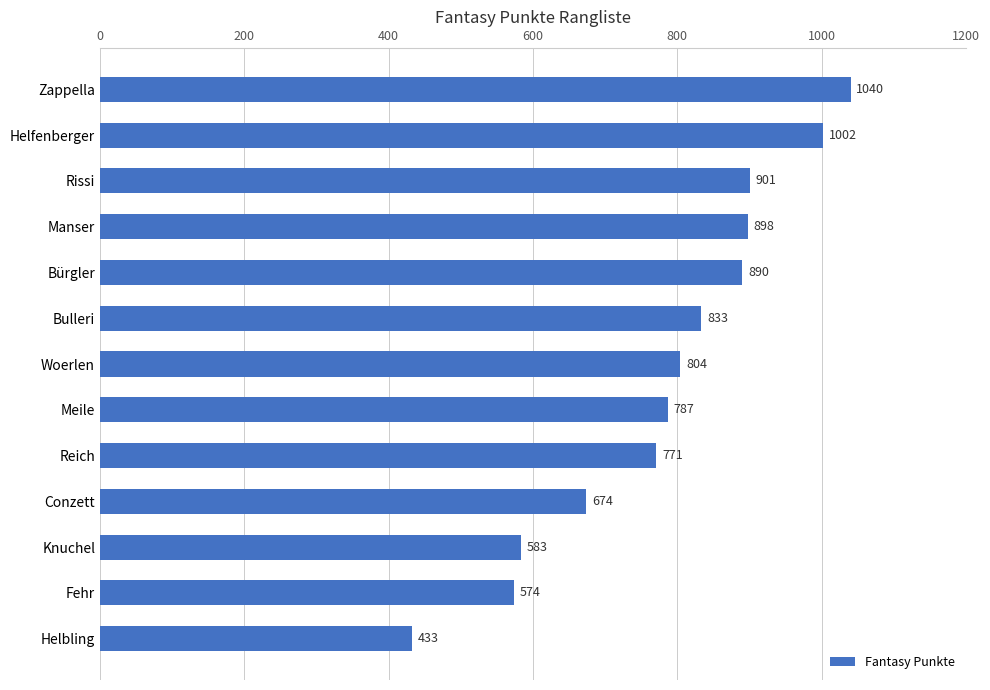

What is the sum of all values?

10190